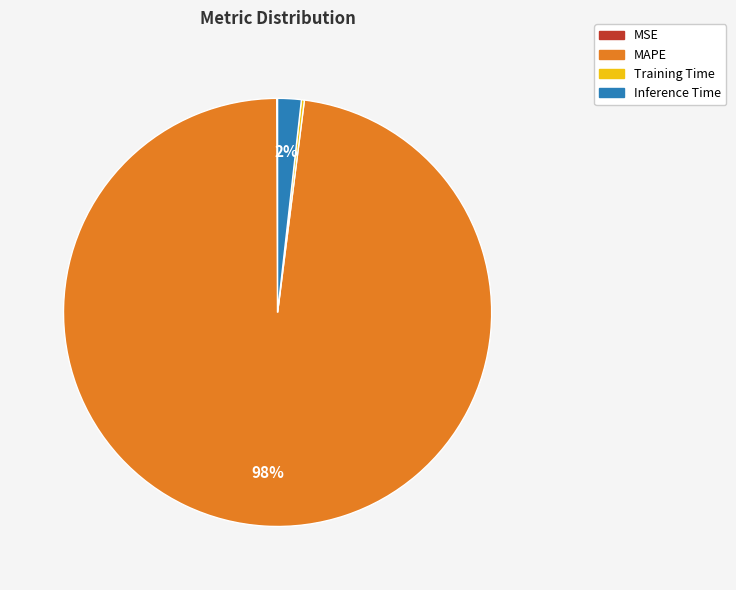

What is the largest slice in the pie chart?

MAPE